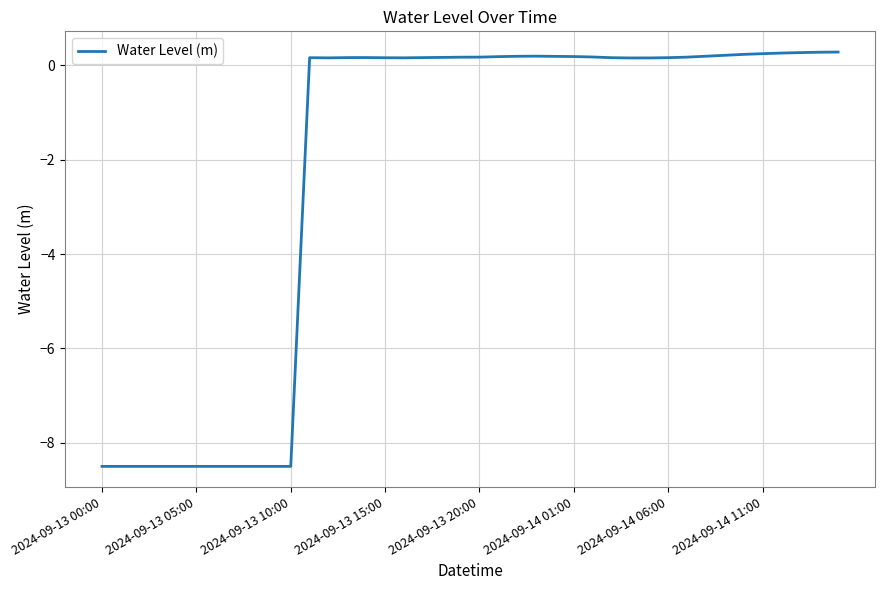

What is the maximum value shown in the chart?

0.3